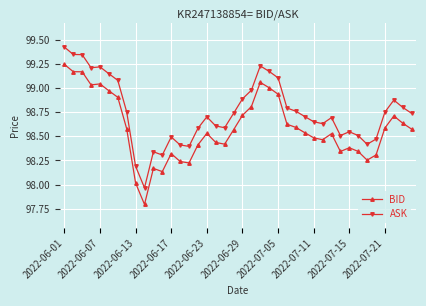

Rank the series by their average value, from lowest to highest.

BID, ASK